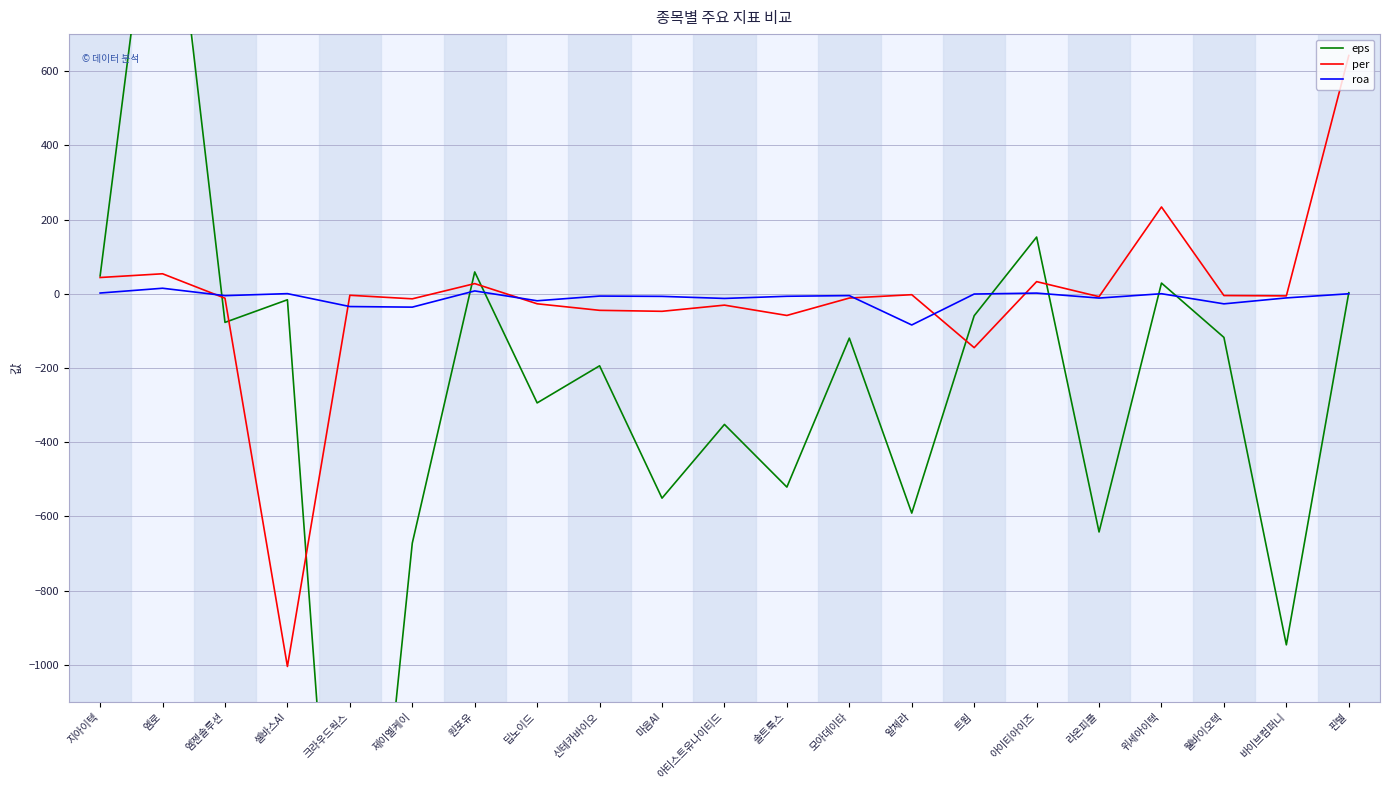

Reading left to right, what are all the values shown in this chart?

eps: 지아이텍=48.2	엠로=1367.0	엠젠솔루션=-77.0	셀바스AI=-16.0	크라우드웍스=-2314.0	제이엘케이=-672.0	원포유=59.0	딥노이드=-294.0	신테카바이오=-194.0	마음AI=-550.8	아티스트유나이티드=-352.0	솔트룩스=-520.9	모아데이타=-119.4	알체라=-591.0	트윔=-59.0	아이티아이즈=153.0	라온피플=-641.8	위세아이텍=29.0	웰바이오텍=-117.4	바이브컴퍼니=-946.1	핀텔=3.0
per: 지아이텍=44.0	엠로=54.1	엠젠솔루션=-11.8	셀바스AI=-1004.4	크라우드웍스=-3.9	제이엘케이=-13.5	원포유=27.6	딥노이드=-26.8	신테카바이오=-44.5	마음AI=-47.1	아티스트유나이티드=-30.5	솔트룩스=-58.3	모아데이타=-11.4	알체라=-2.3	트윔=-145.1	아이티아이즈=32.9	라온피플=-7.7	위세아이텍=234.1	웰바이오텍=-4.6	바이브컴퍼니=-5.6	핀텔=642.3
roa: 지아이텍=2.2	엠로=15.1	엠젠솔루션=-4.9	셀바스AI=0.5	크라우드웍스=-34.3	제이엘케이=-35.9	원포유=7.8	딥노이드=-18.7	신테카바이오=-6.0	마음AI=-6.8	아티스트유나이티드=-12.4	솔트룩스=-6.6	모아데이타=-4.8	알체라=-83.9	트윔=-0.6	아이티아이즈=2.0	라온피플=-11.4	위세아이텍=0.3	웰바이오텍=-27.0	바이브컴퍼니=-11.0	핀텔=0.2